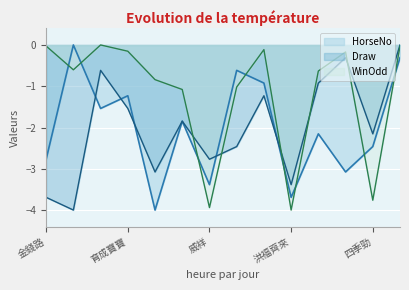

What is the value of the WinOdd point at the 13th from the left?

-3.8